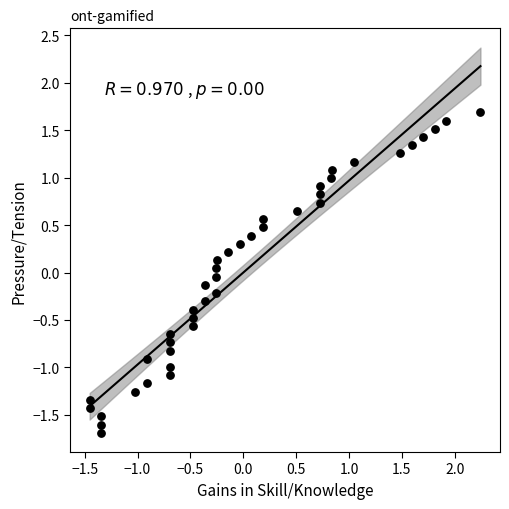

What is the range of Y values (max minus min)?

3.4